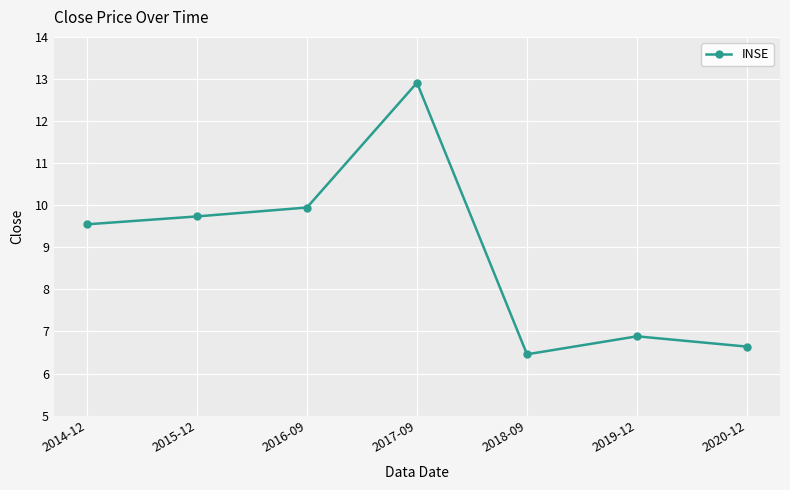

How many interior local peaks (higher than both neighbors) does the data have?

2